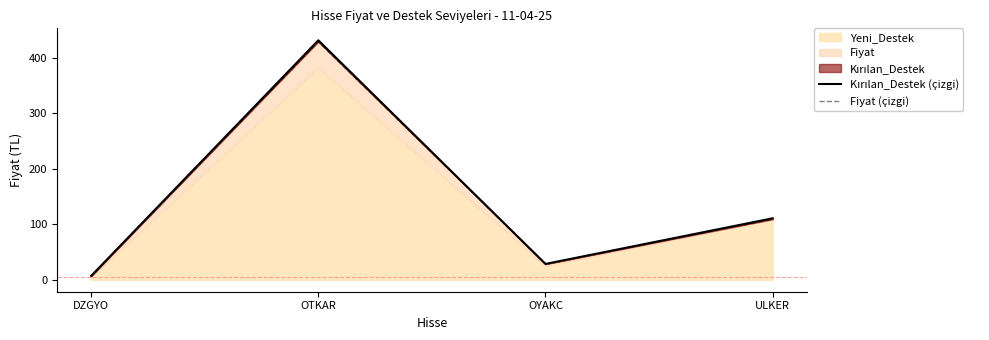

Between DZGYO and OTKAR, which is larger?

OTKAR